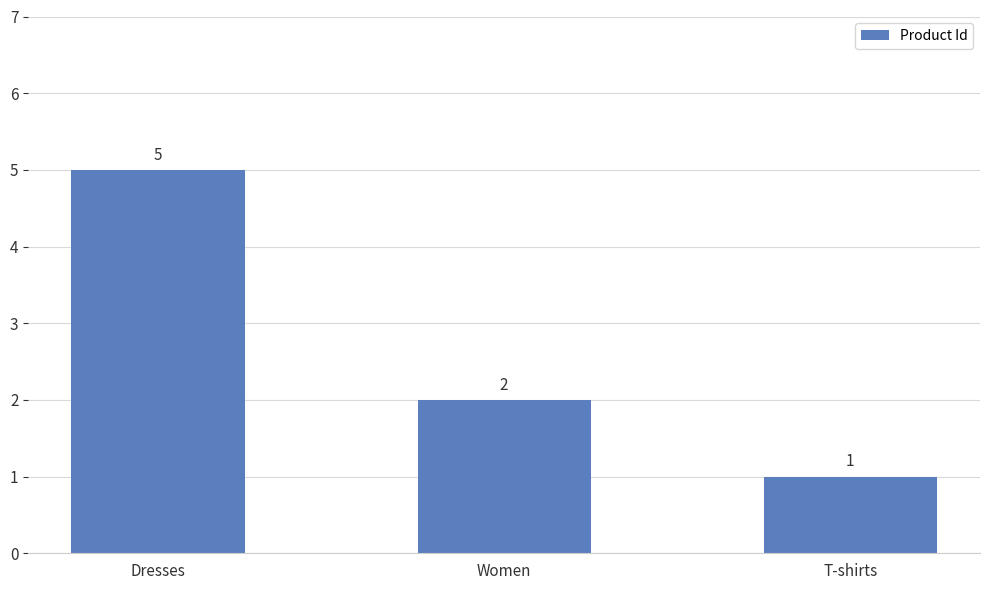

What is the label of the 1st bar from the left?

Dresses